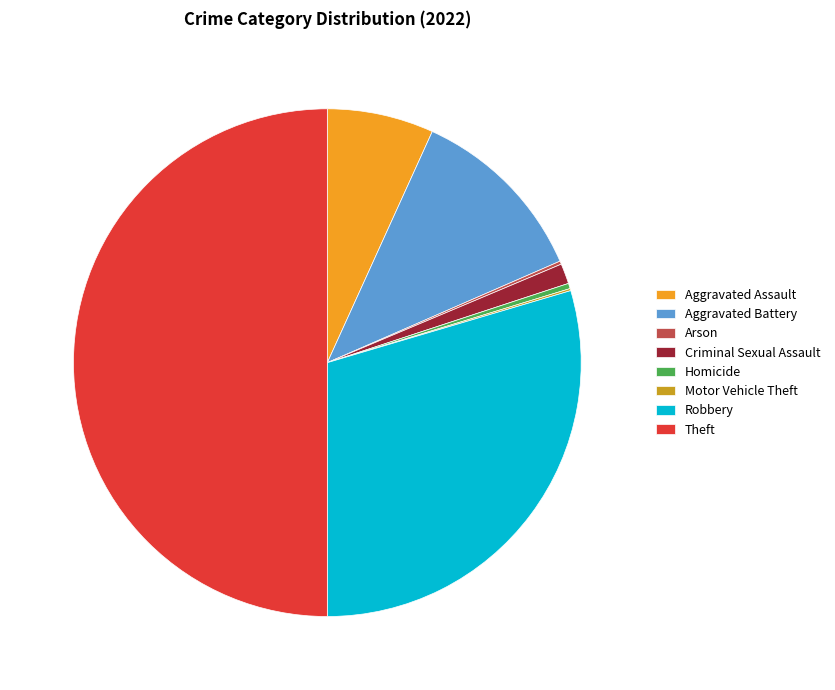

What is the majority slice?

Theft